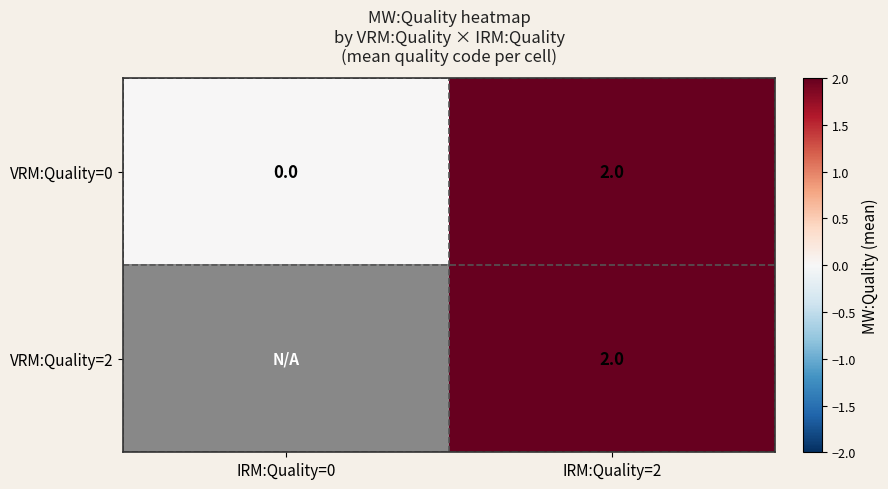

At which label does VRM:Quality=0 reach its peak?

IRM:Quality=2